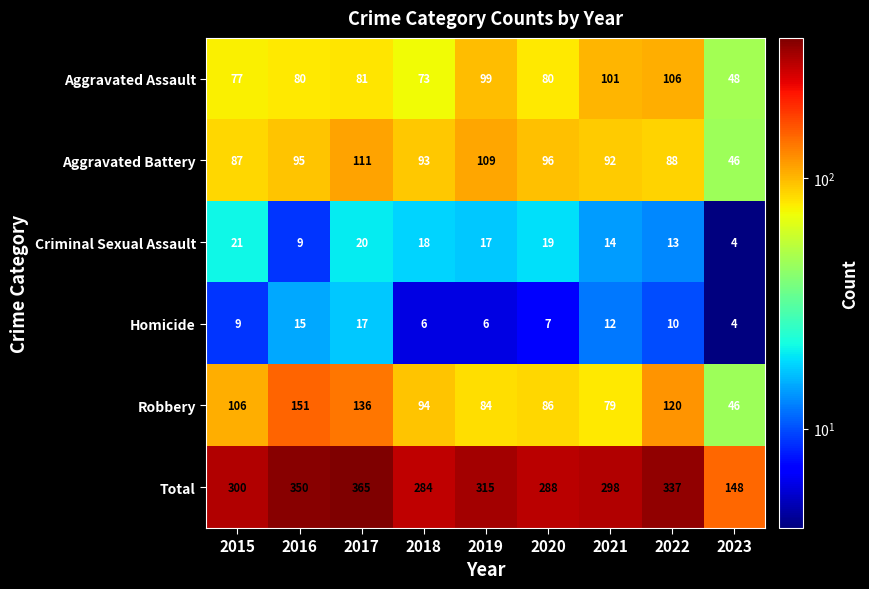

Which series has the largest range (max minus min)?

Total